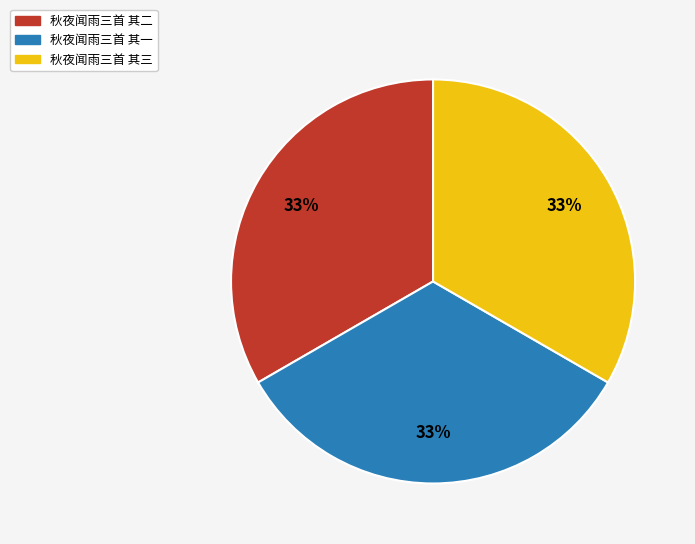

Combined, do 秋夜闻雨三首 其一 and 秋夜闻雨三首 其三 account for over 50%?

Yes